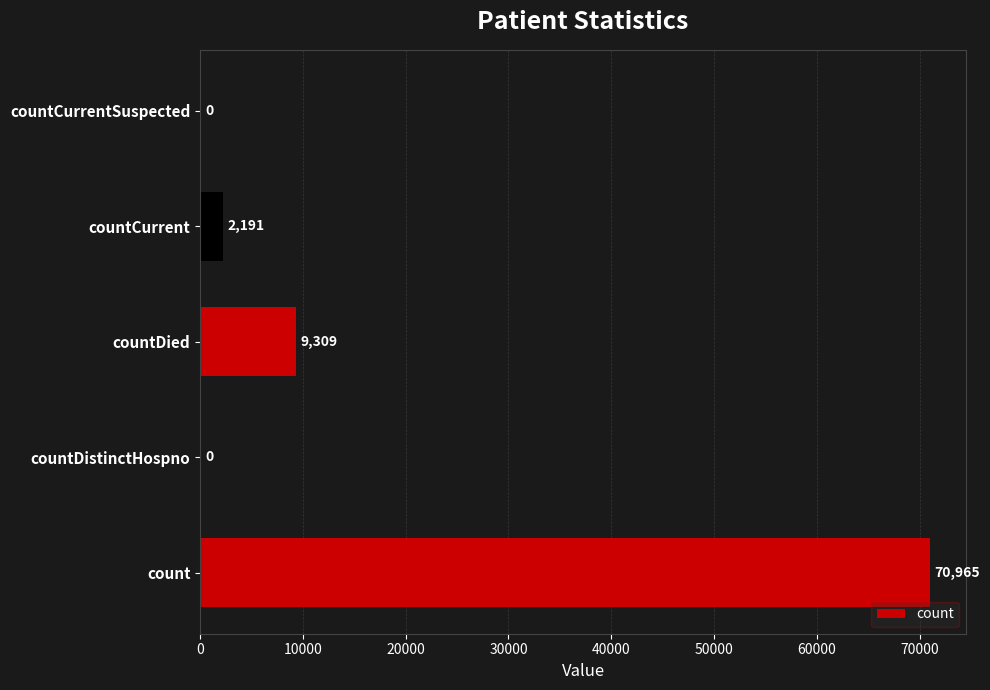

The value at countDied is 9309. True or false?

True